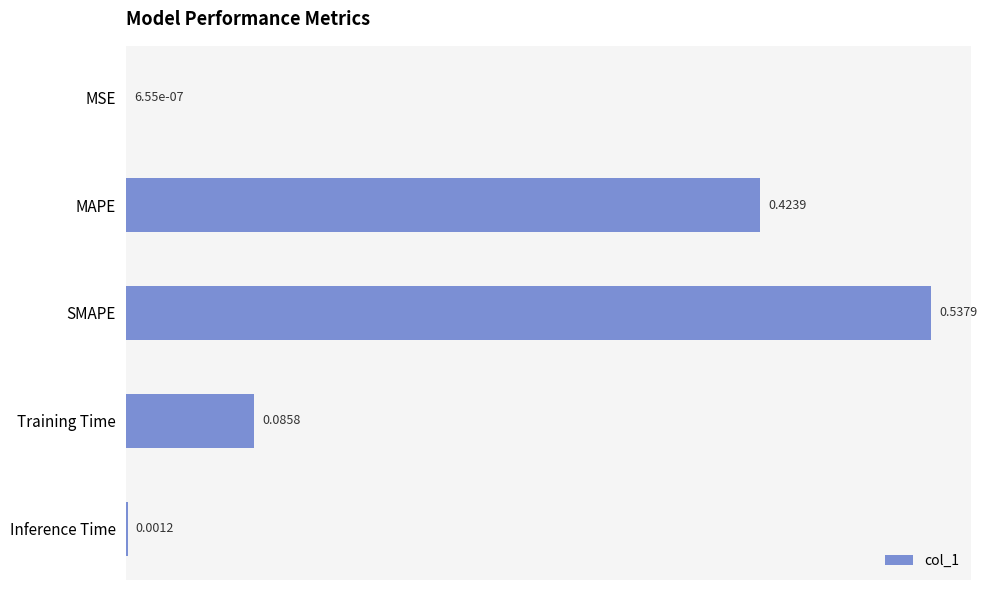

What is the change in value from MSE to MAPE?

+0.4